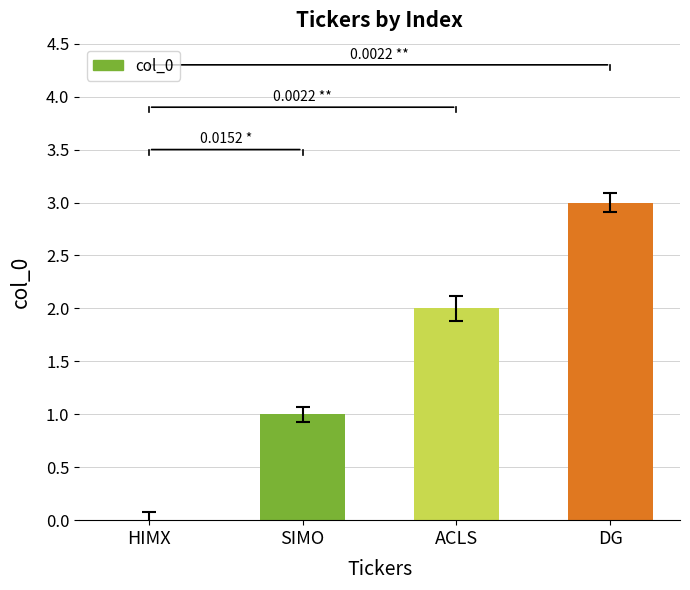

Count the number of data series in this chart.

1